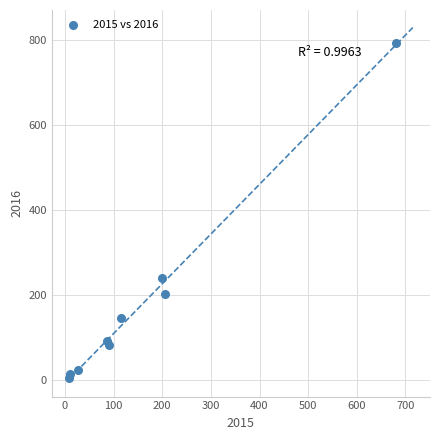

What Y value in the scatter plot is closest to 399?

240